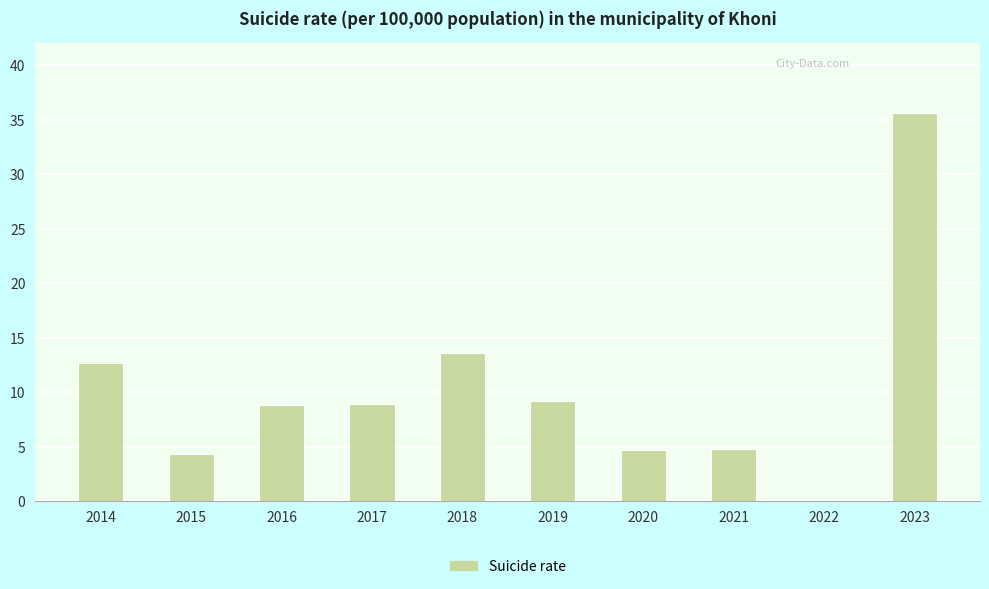

What is the approximate value at 2019?

9.2